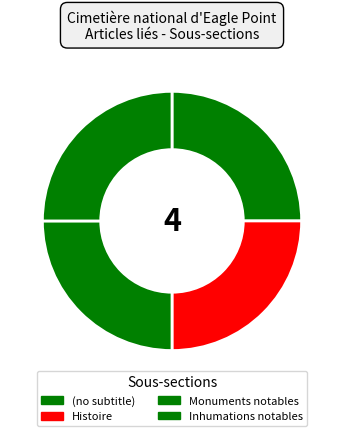

How many slices are in this pie chart?

4